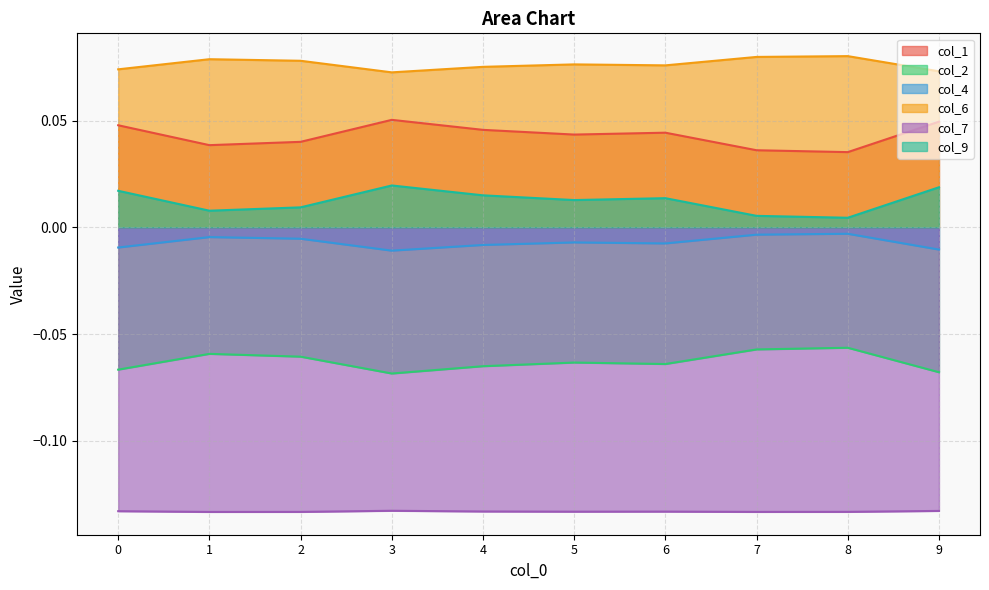

True or false: col_4 has a value of -0.0 at 0.

False